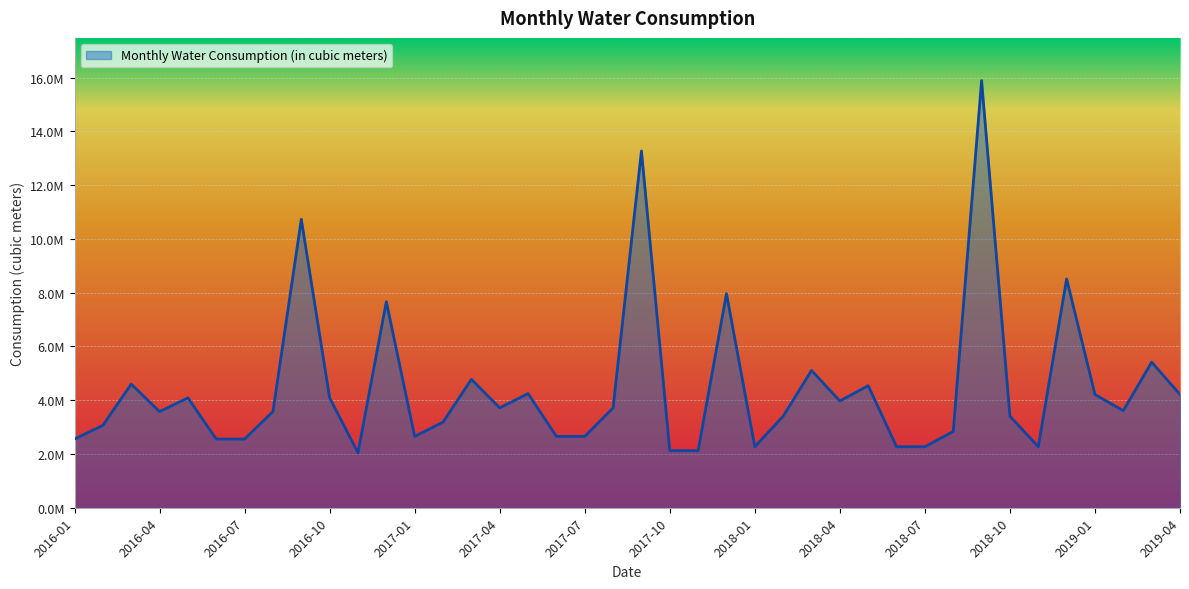

Reading right to left, extract all data points from this chart.

2019-04=4212843.1	2019-03=5416512.5	2019-02=3611008.3	2019-01=4212843.1	2018-12=8512552.2	2018-11=2270013.9	2018-10=3405020.9	2018-09=15890097.3	2018-08=2837517.4	2018-07=2270013.9	2018-06=2270013.9	2018-05=4540027.8	2018-04=3972524.3	2018-03=5107531.3	2018-02=3405020.9	2018-01=2270013.9	2017-12=7963067.9	2017-11=2123484.8	2017-10=2123484.8	2017-09=13271779.8	2017-08=3716098.4	2017-07=2654356.0	2017-06=2654356.0	2017-05=4246969.5	2017-04=3716098.4	2017-03=4777840.7	2017-02=3185227.2	2017-01=2654356.0	2016-12=7664867.5	2016-11=2043964.7	2016-10=4087929.3	2016-09=10730814.5	2016-08=3576938.2	2016-07=2554955.8	2016-06=2554955.8	2016-05=4087929.3	2016-04=3576938.2	2016-03=4598920.5	2016-02=3065947.0	2016-01=2554955.8